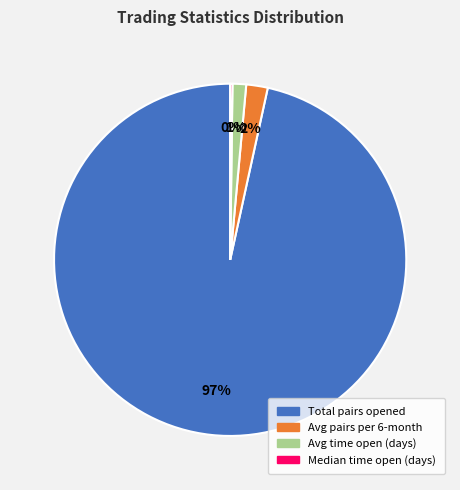

Does any single category account for the majority?

Yes